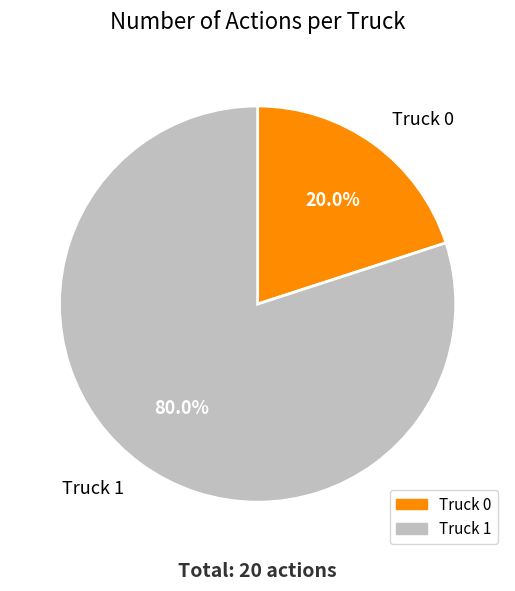

Is Truck 1 the majority of the pie?

Yes